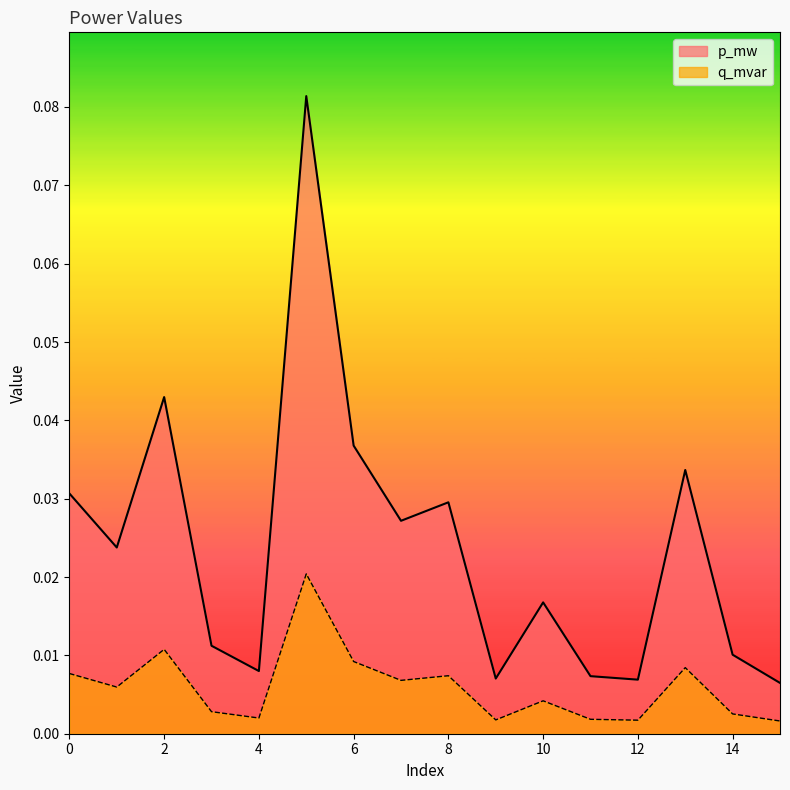

Which has a higher value, 7 or 11?

7